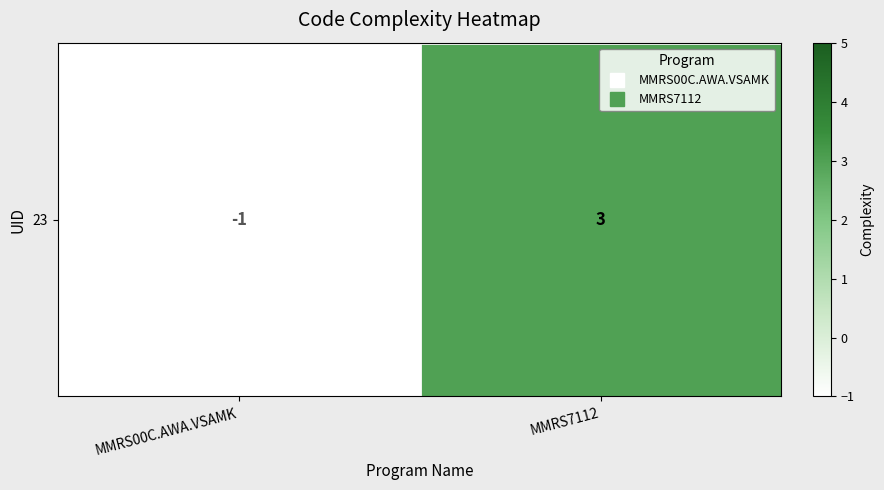

What is the difference between the maximum and minimum values?

4